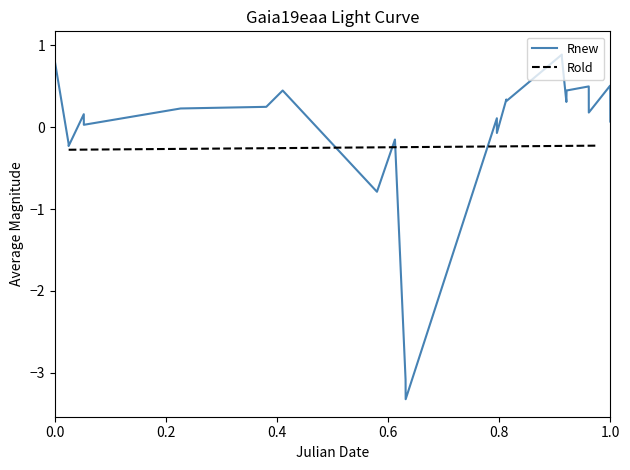

Rank the series by their maximum value, from lowest to highest.

Rold, Rnew